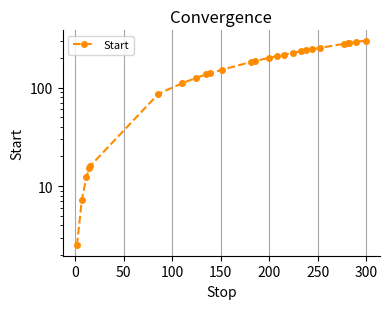

What is the value of the 18th point from the left?

233.0